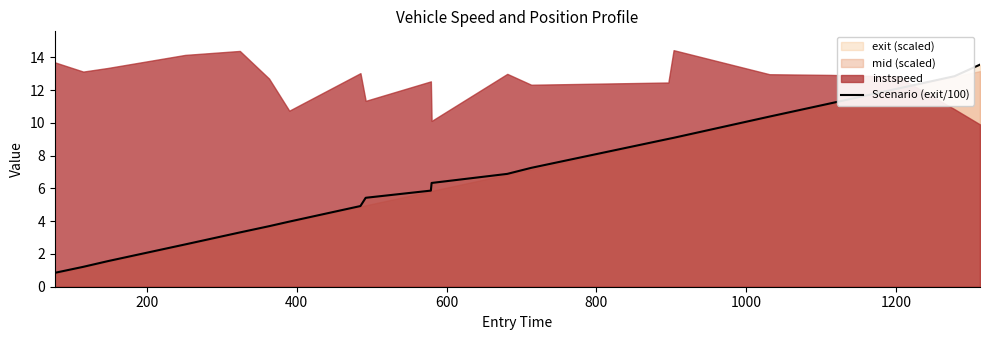

What is the lowest value of the Scenario (exit/100) series?

0.8